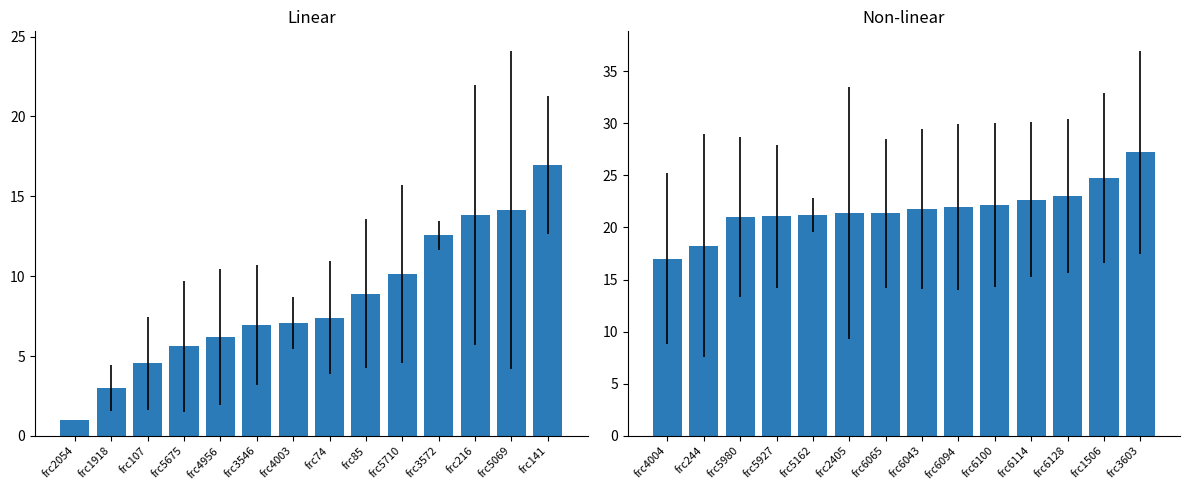

What position from the left is frc2405?

6